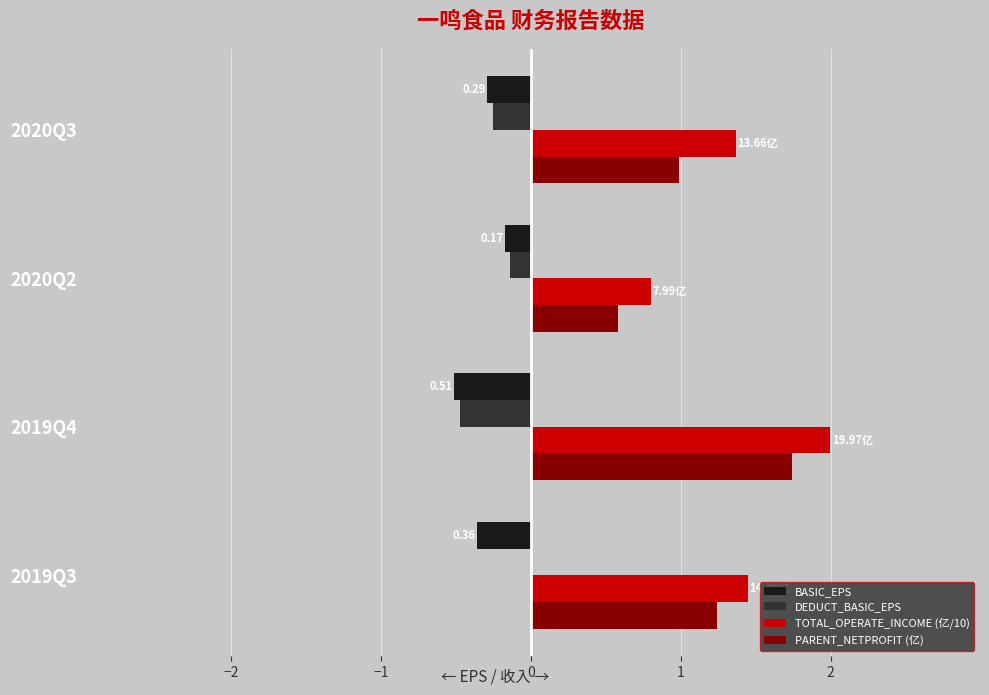

Between 2019Q4 and 2020Q3, which series saw the biggest shift?

PARENT_NETPROFIT (亿)